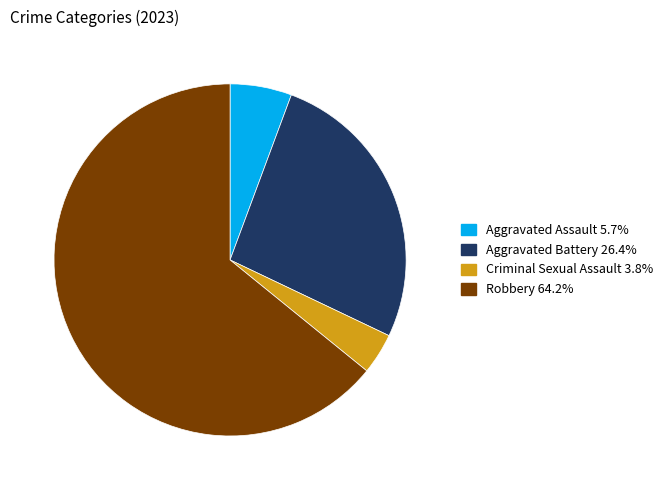

Which slice is the largest?

Robbery